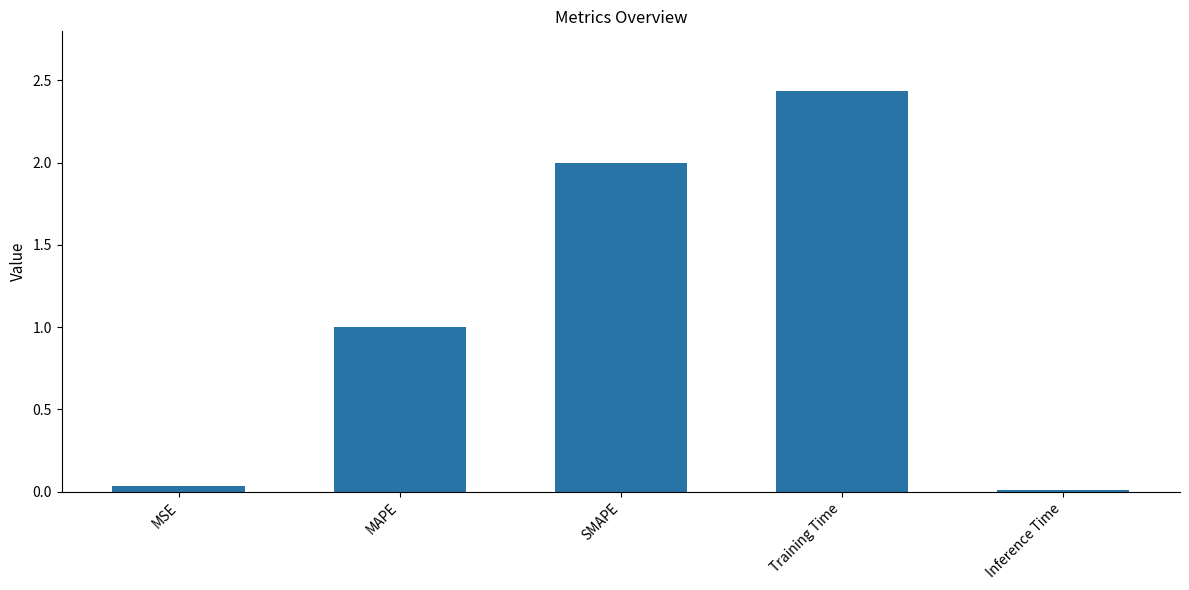

The chart shows a value of 0.9 at Training Time. True or false?

False